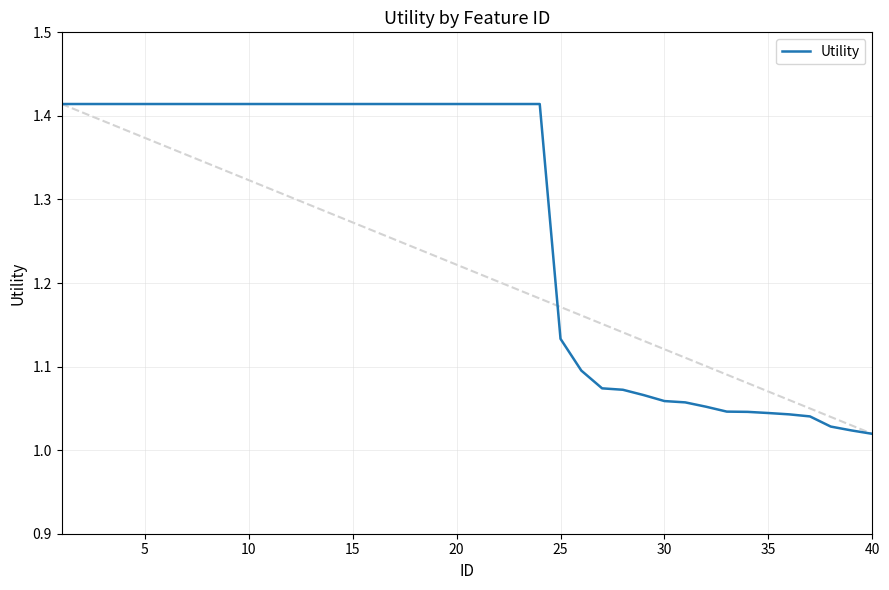

True or false: Utility has a value of 1.9 at 15.

False